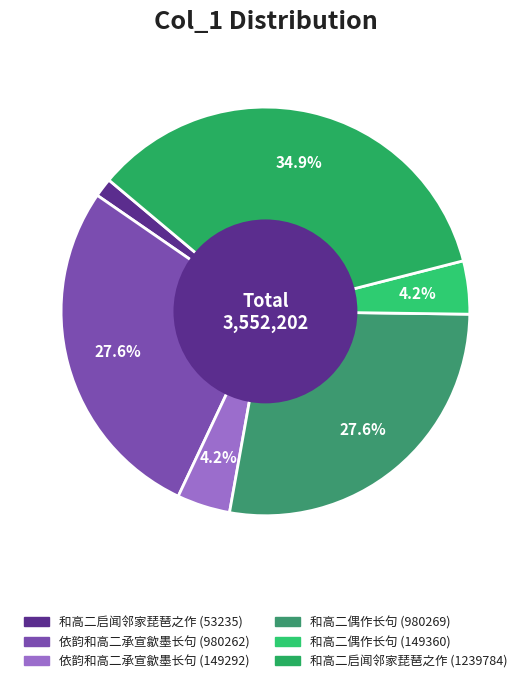

Which slice is the smallest?

和高二启闻邻家琵琶之作 (53235)